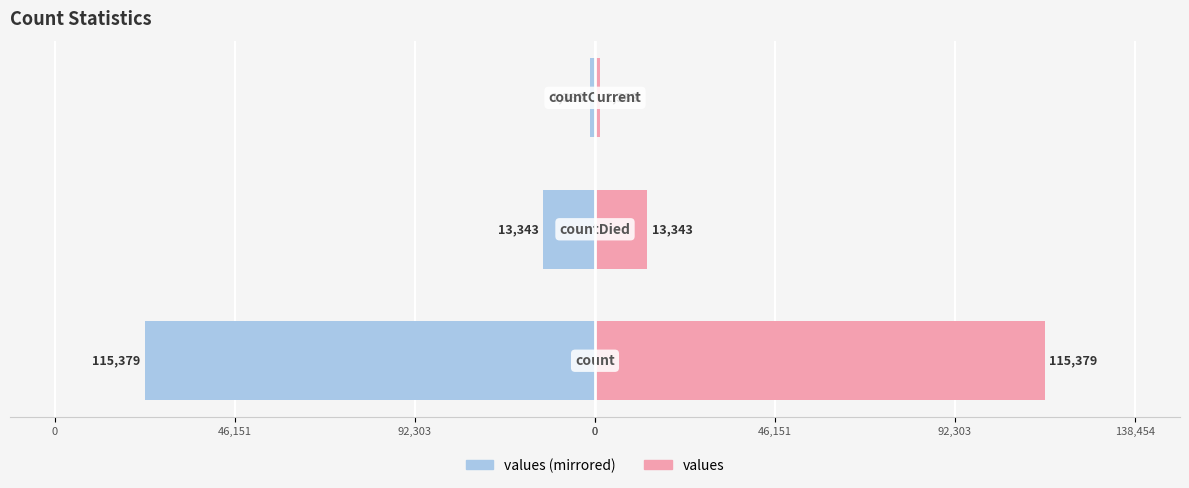

Rank the series at 46,151 from lowest to highest value.

values (left), values (right)